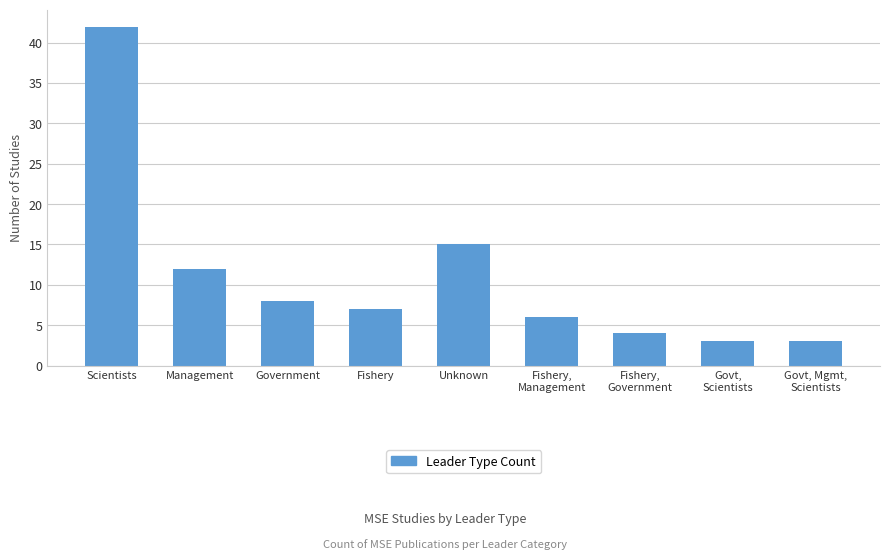

True or false: the data shows 21 at Management.

False